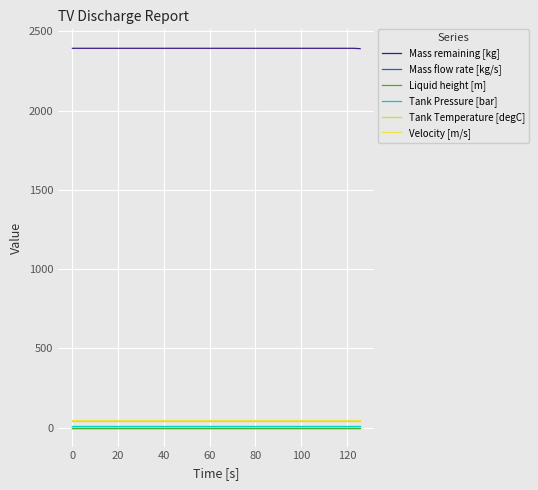

What is the greatest value displayed?

2393.6